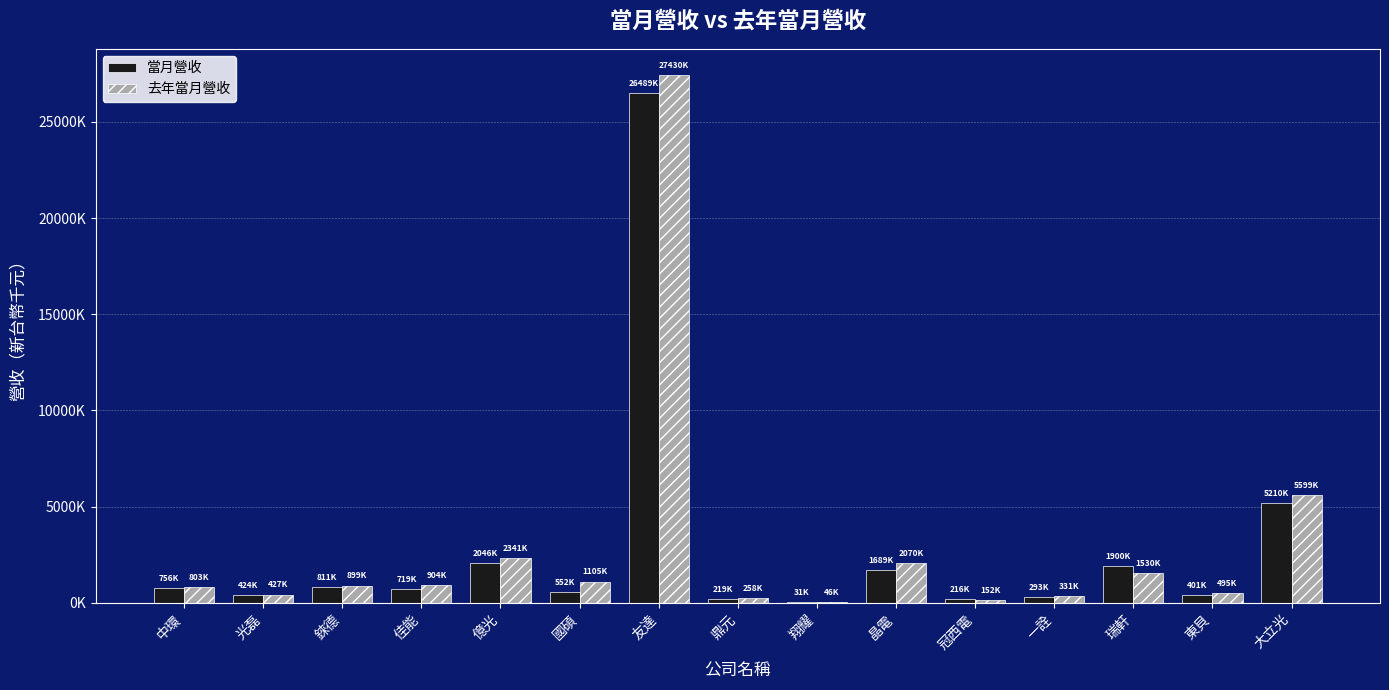

Reading right to left, extract all data points from this chart.

當月營收: 大立光=5210468	東貝=401368	瑞軒=1900151	一詮=293570	冠西電=216292	晶電=1689401	翔耀=31297	鼎元=219717	友達=26489388	國碩=552178	億光=2046588	佳能=719455	錸德=811104	光磊=424033	中環=756944
去年當月營收: 大立光=5599579	東貝=495480	瑞軒=1530427	一詮=331668	冠西電=152000	晶電=2070048	翔耀=46956	鼎元=258959	友達=27430375	國碩=1105801	億光=2341770	佳能=904685	錸德=899616	光磊=427448	中環=803303